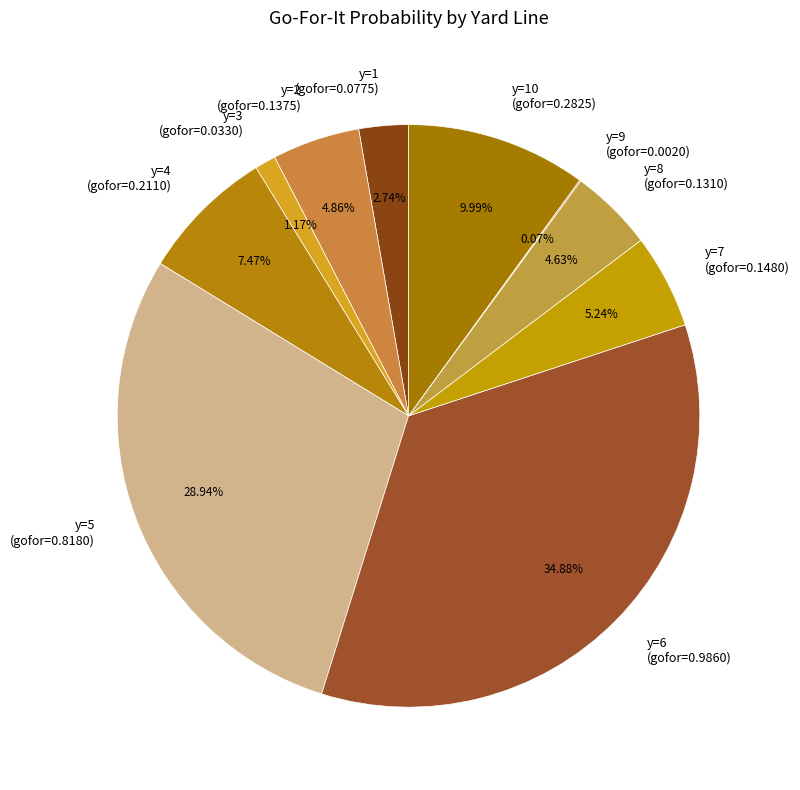

Is there a majority slice in this chart?

No